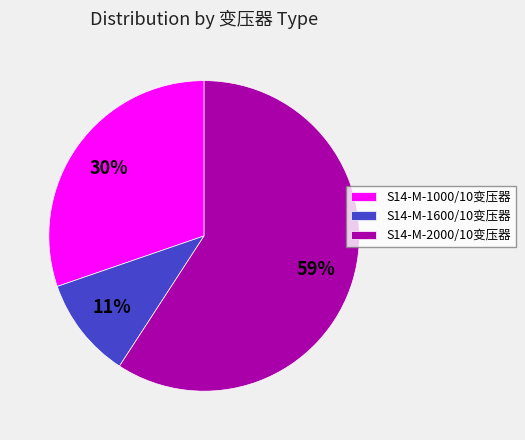

Do S14-M-2000/10变压器 and S14-M-1000/10变压器 together represent more than half of the pie?

Yes